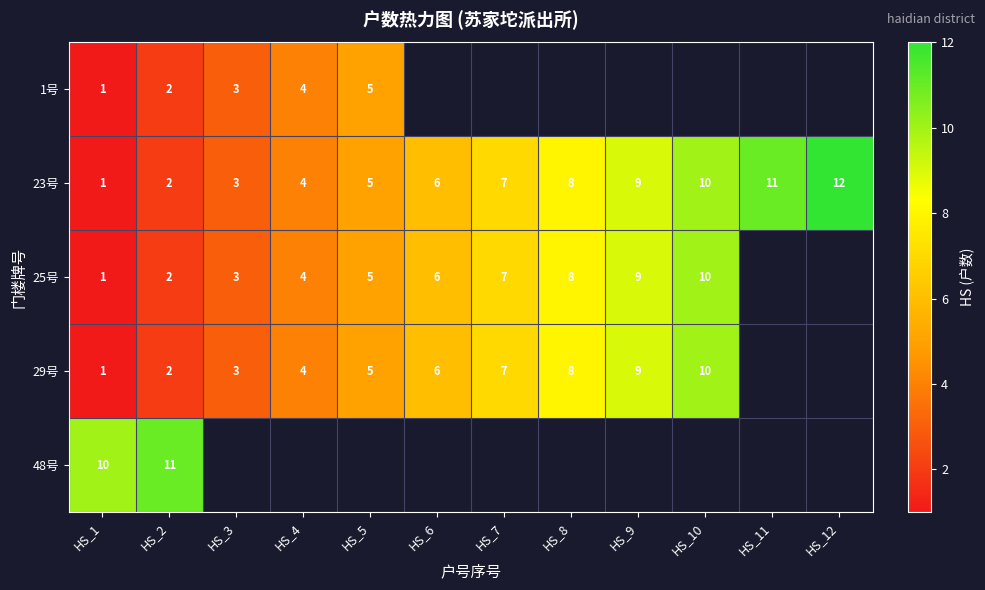

What is the maximum value shown in the chart?

12.0